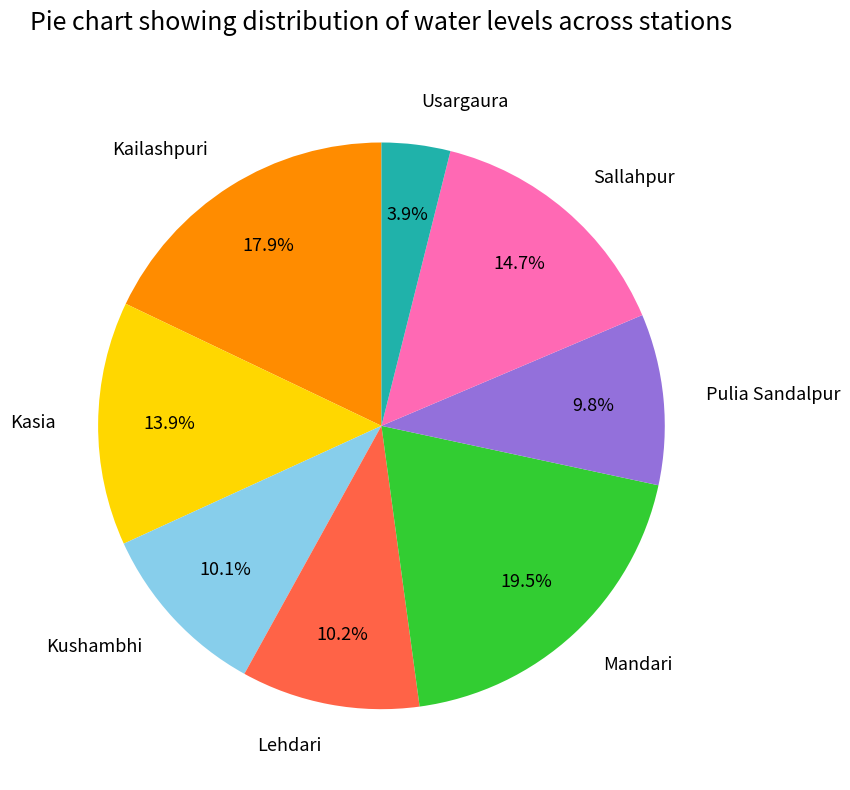

How many segments does this pie chart have?

8